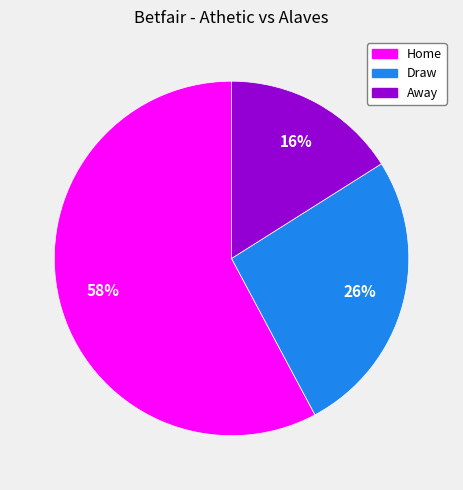

Which slice is the smallest?

Away